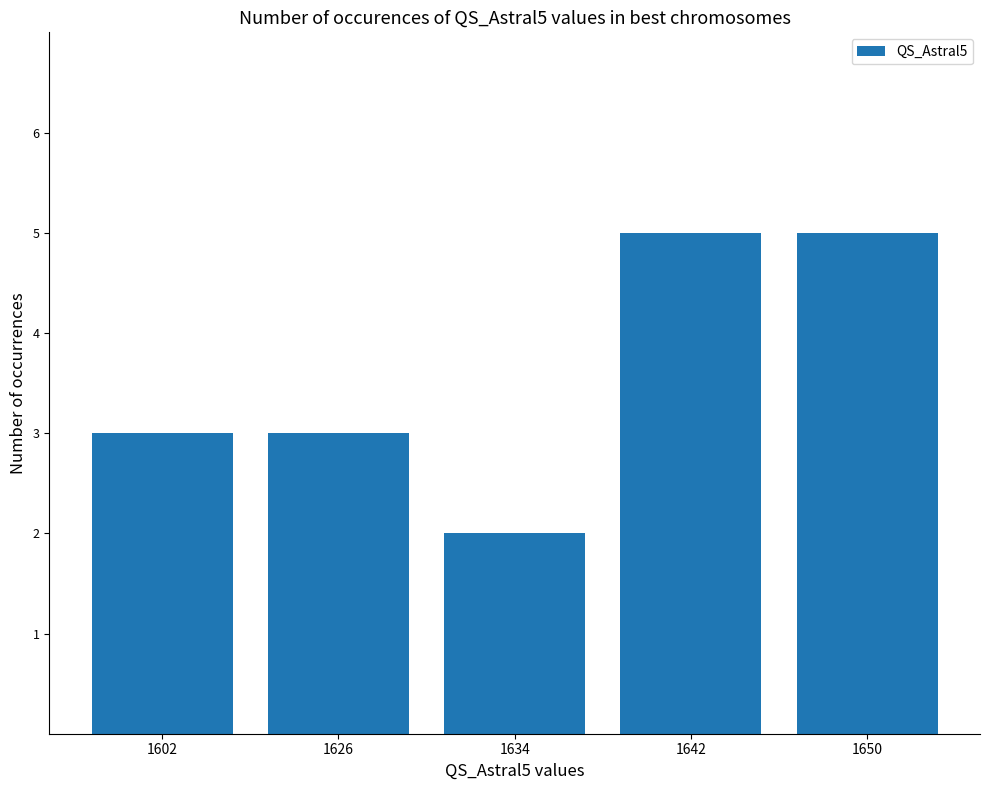

What is the ratio of the value at 1642 to the value at 1626?

1.7